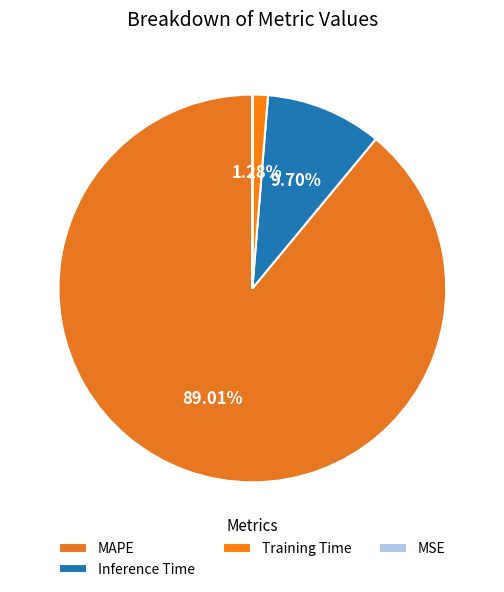

Which category has the biggest portion of the pie?

MAPE